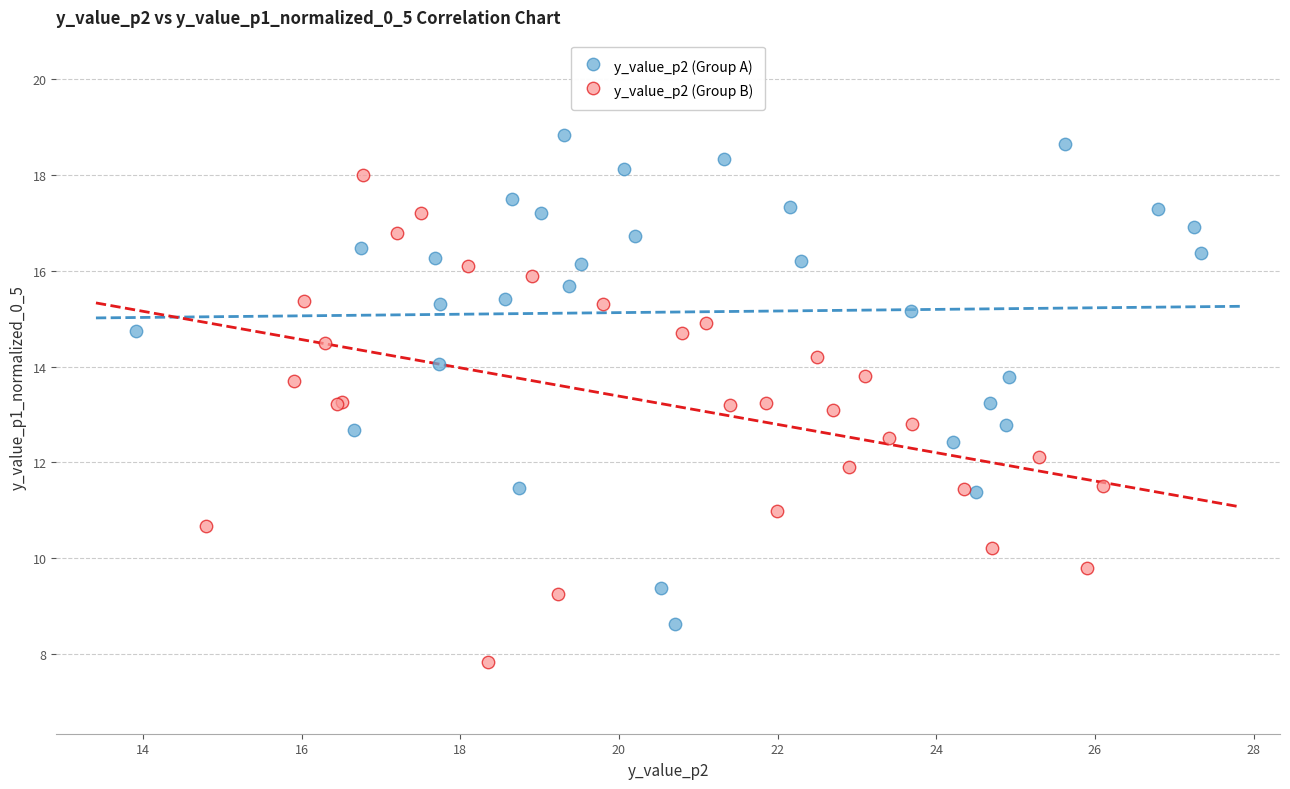

Which series reaches the minimum Y coordinate?

y_value_p2 (Group B)